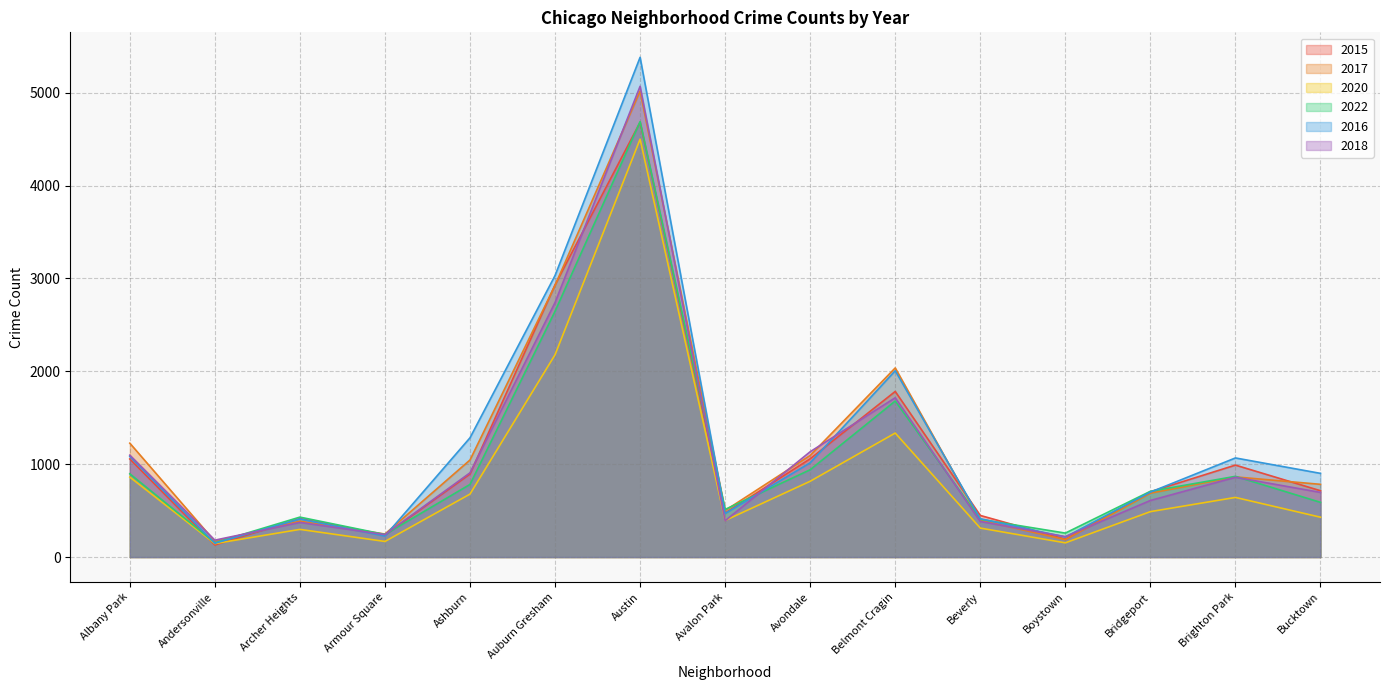

What value does the 2022 series have at Albany Park, to the nearest 100?

900